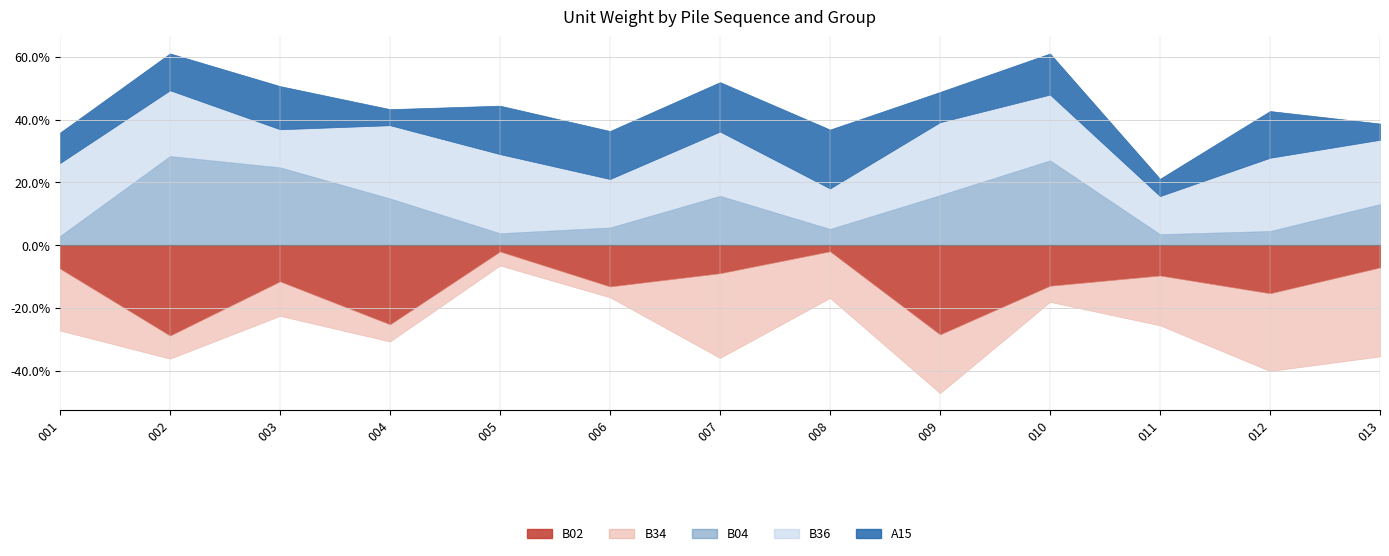

Is it true that B36 equals 6.6 at 006?

False